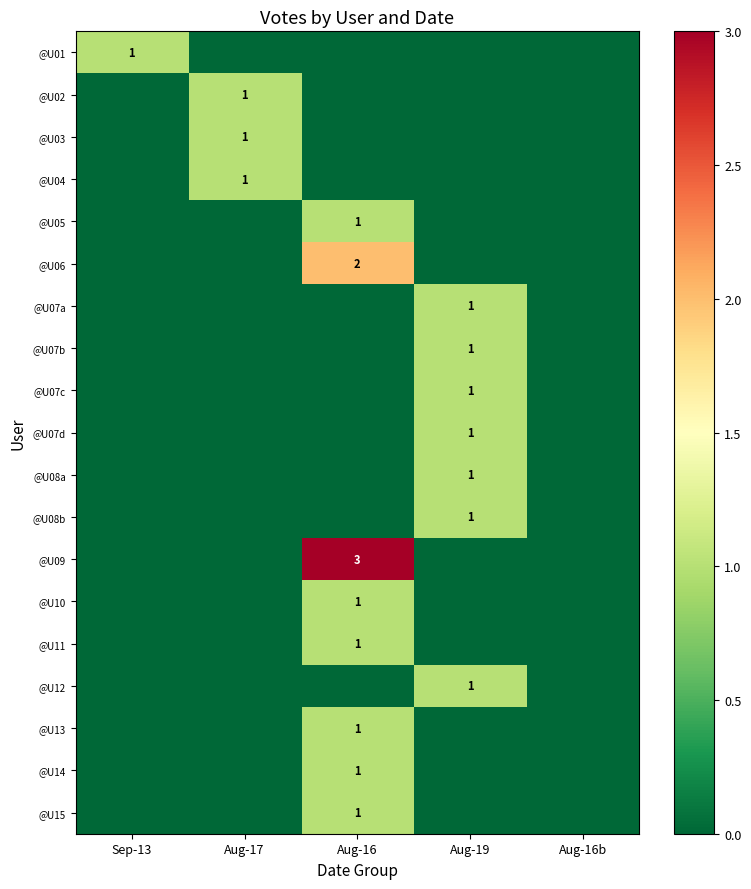

Which has a higher value, Aug-16 or Aug-16b?

Aug-16